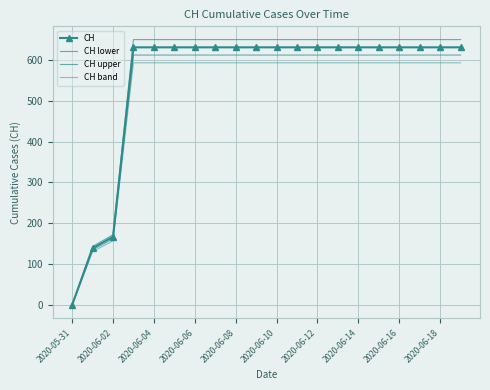

Reading right to left, transcribe all the data shown in this chart.

CH: 631.0	631.0	631.0	631.0	631.0	631.0	631.0	631.0	631.0	631.0	631.0	631.0	631.0	631.0	631.0	631.0	631.0	167.0	139.0	0.0
CH lower: 612.1	612.1	612.1	612.1	612.1	612.1	612.1	612.1	612.1	612.1	612.1	612.1	612.1	612.1	612.1	612.1	612.1	162.0	134.8	0.0
CH upper: 649.9	649.9	649.9	649.9	649.9	649.9	649.9	649.9	649.9	649.9	649.9	649.9	649.9	649.9	649.9	649.9	649.9	172.0	143.2	0.0
CH band: 593.1	593.1	593.1	593.1	593.1	593.1	593.1	593.1	593.1	593.1	593.1	593.1	593.1	593.1	593.1	593.1	593.1	157.0	130.7	0.0